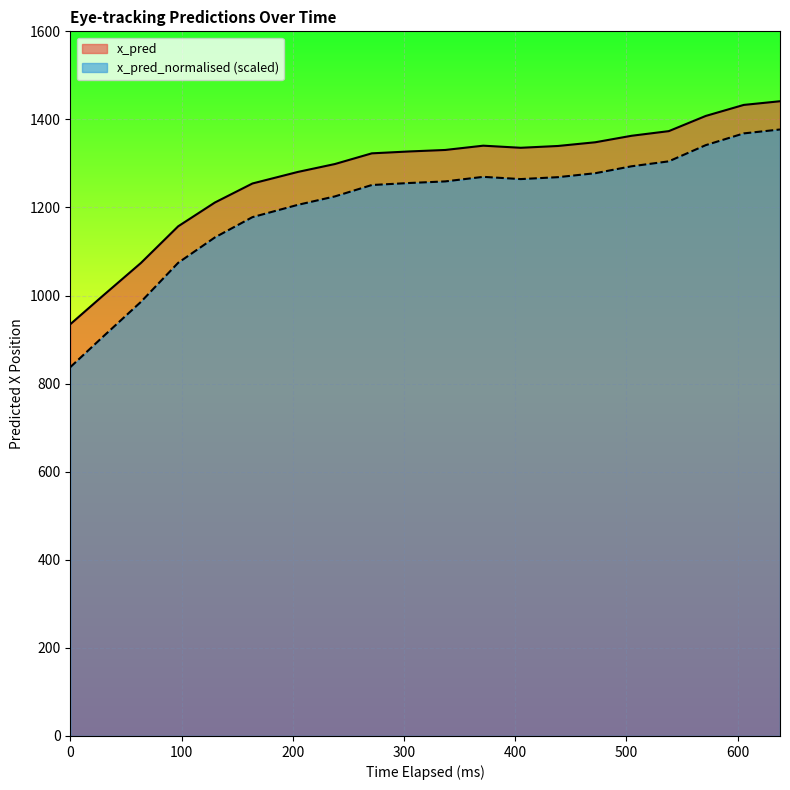

Which series has the largest total across all categories?

x_pred